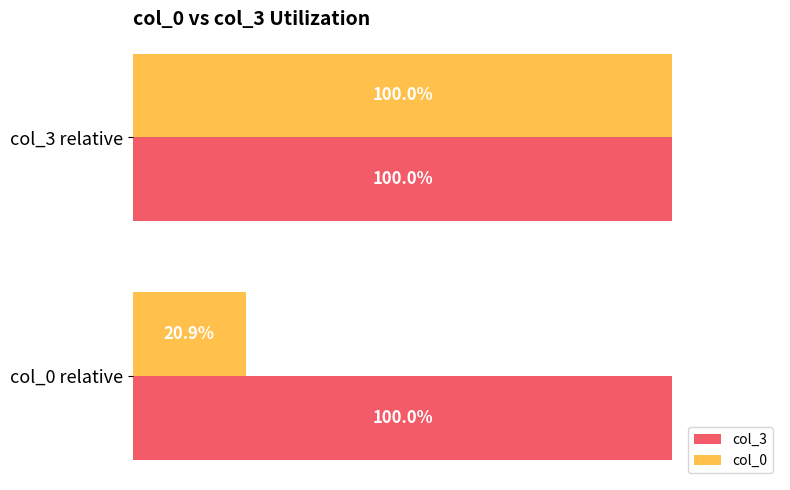

At col_0 relative, list the series in order from smallest to largest.

col_0, col_3